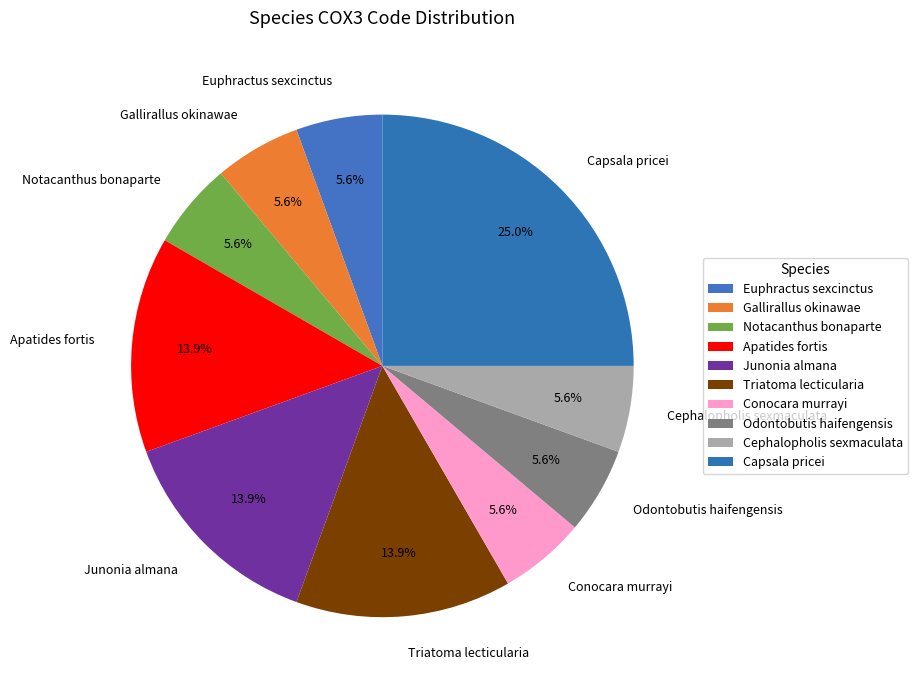

Is there any slice that represents more than half of the pie?

No